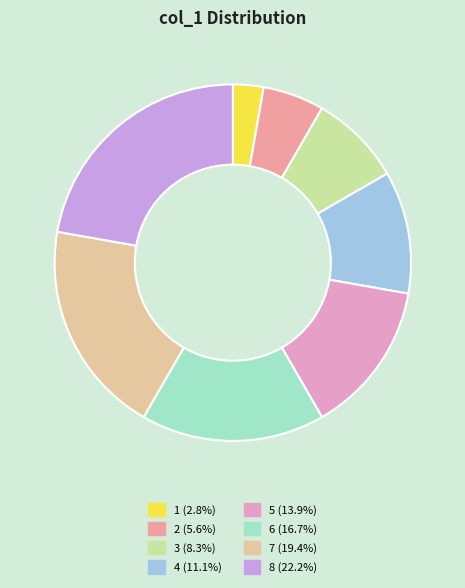

Does any single category account for the majority?

No